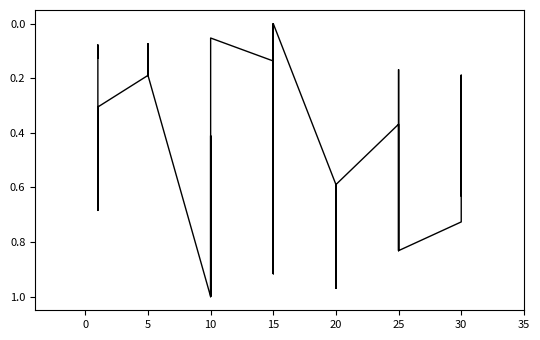

Is it true that the value at 5 is 0.2?

True